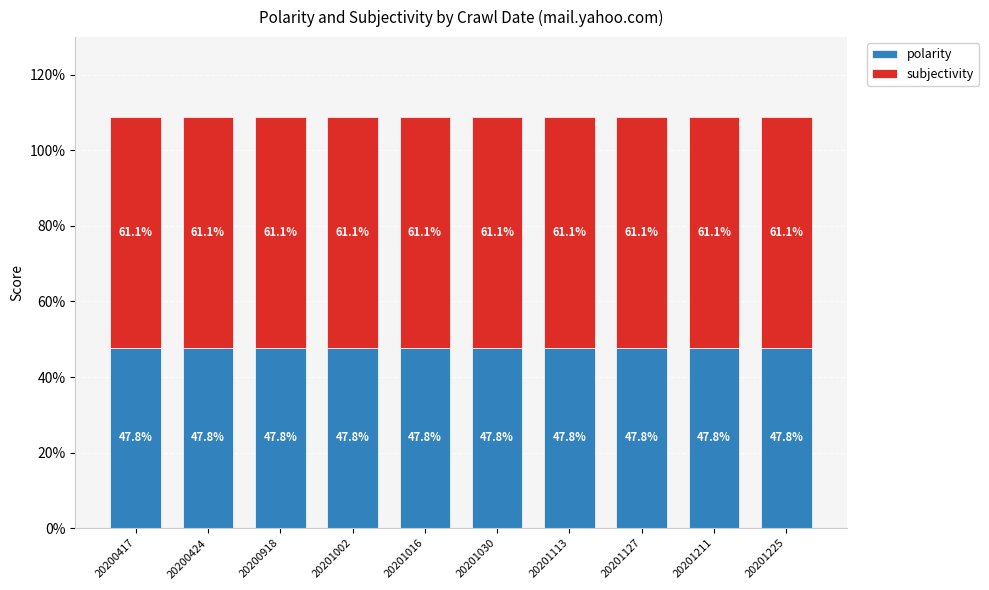

Does the chart contain stacked bars?

Yes